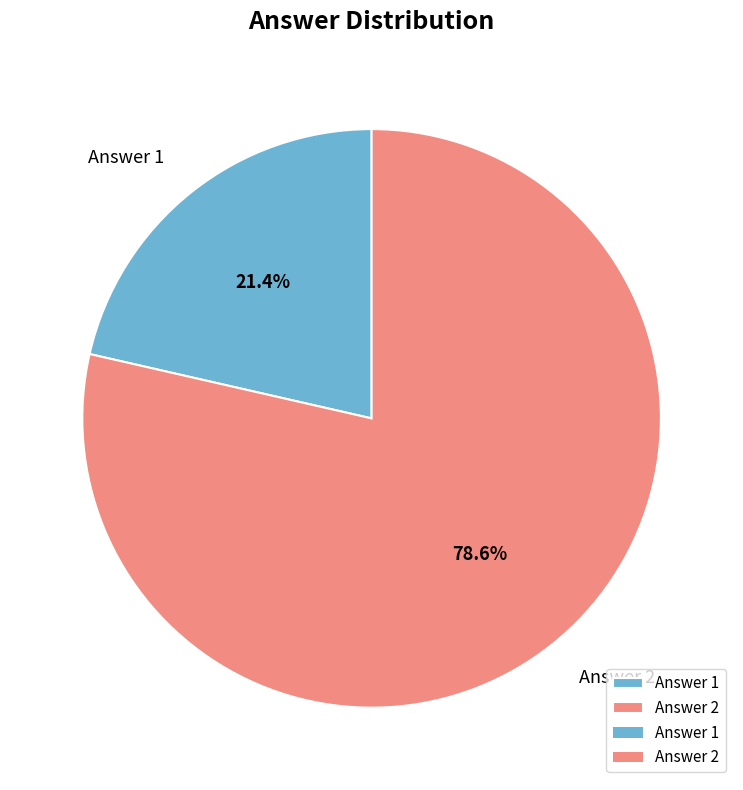

To the nearest percent, what percentage of the pie is Answer 2?

79%